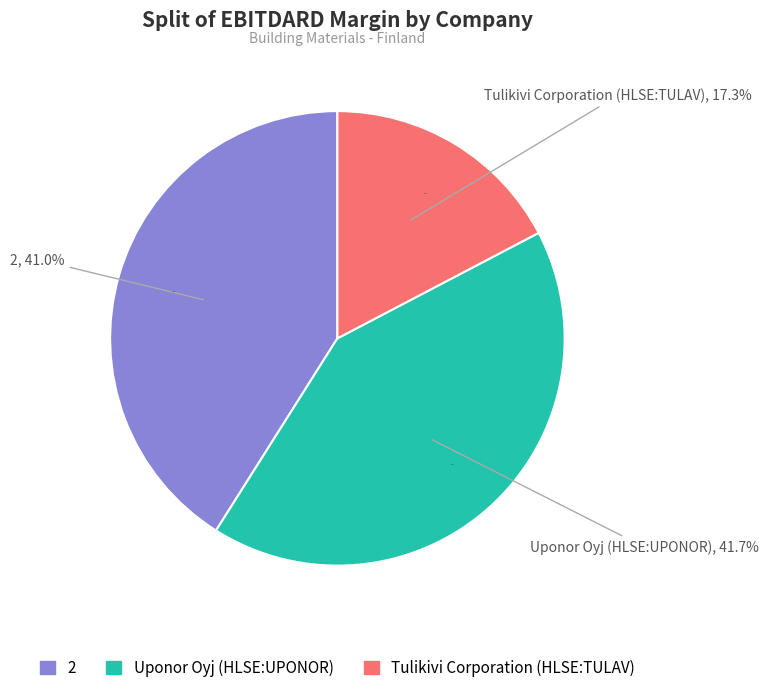

Count the number of slices in the pie.

3